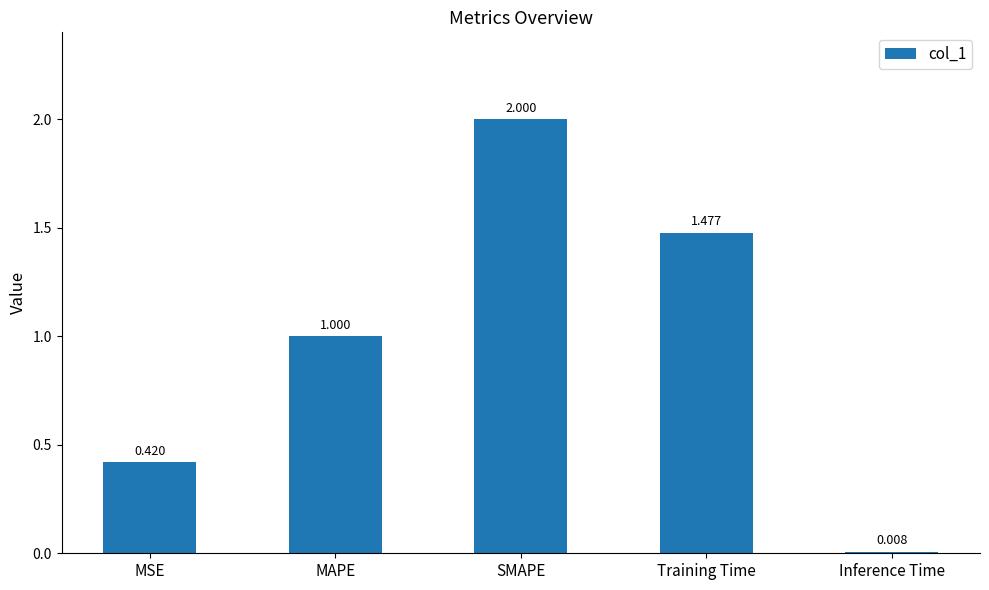

At which label is the value closest to 1?

MAPE